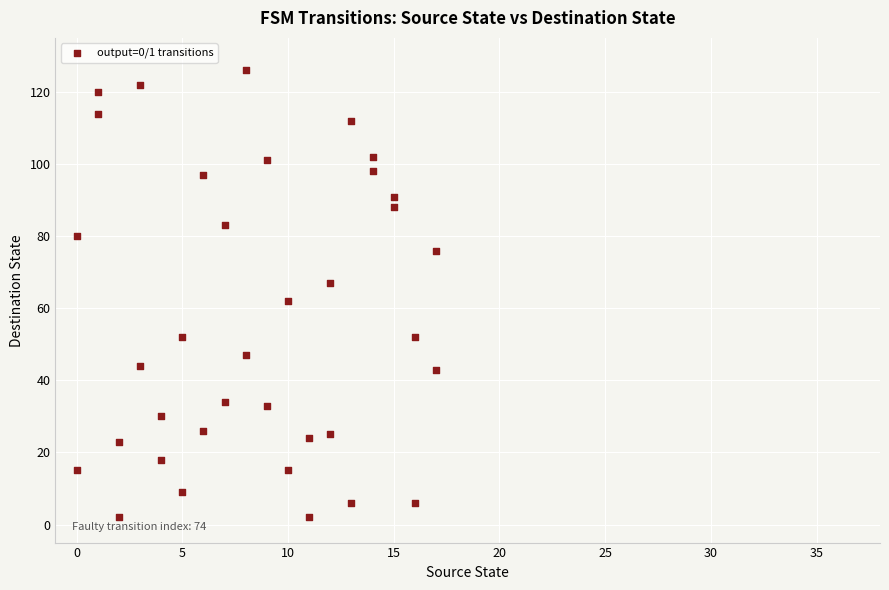

What is the range of Y values (max minus min)?

124